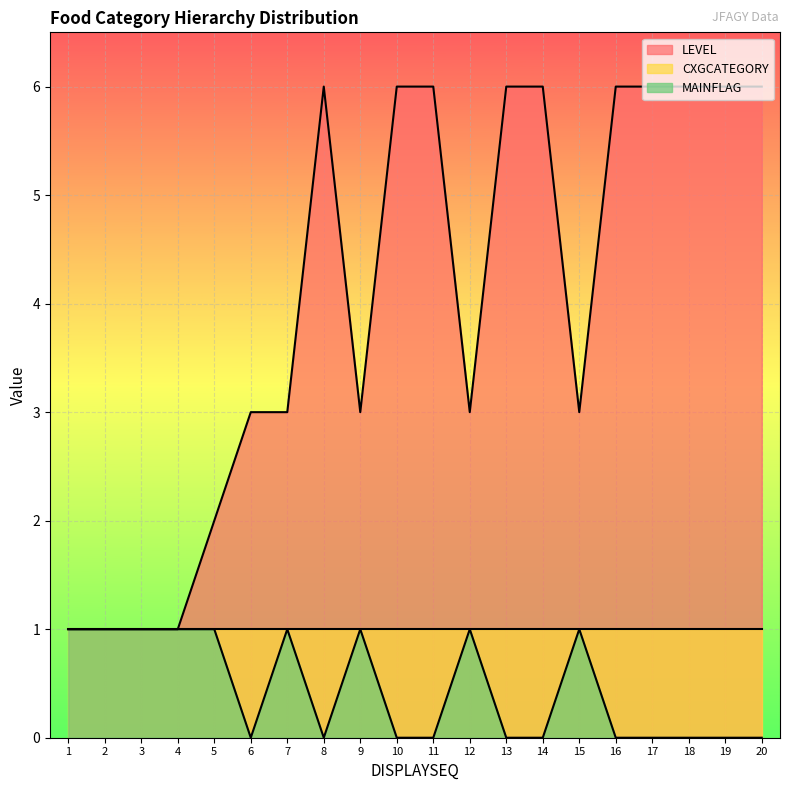

At which category is the sum across all series the highest?

8